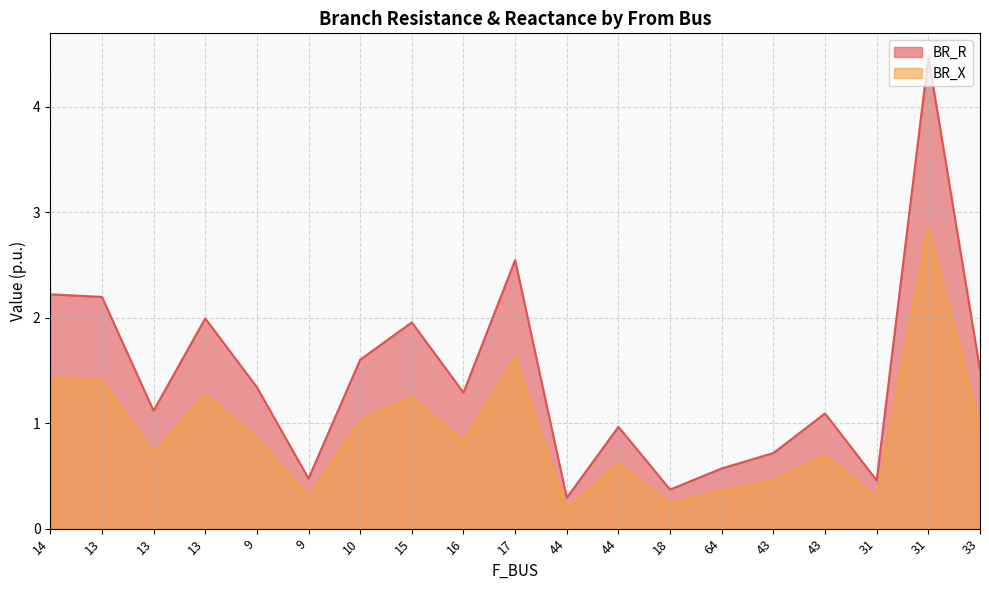

Where does the BR_R series first go above 1?

14